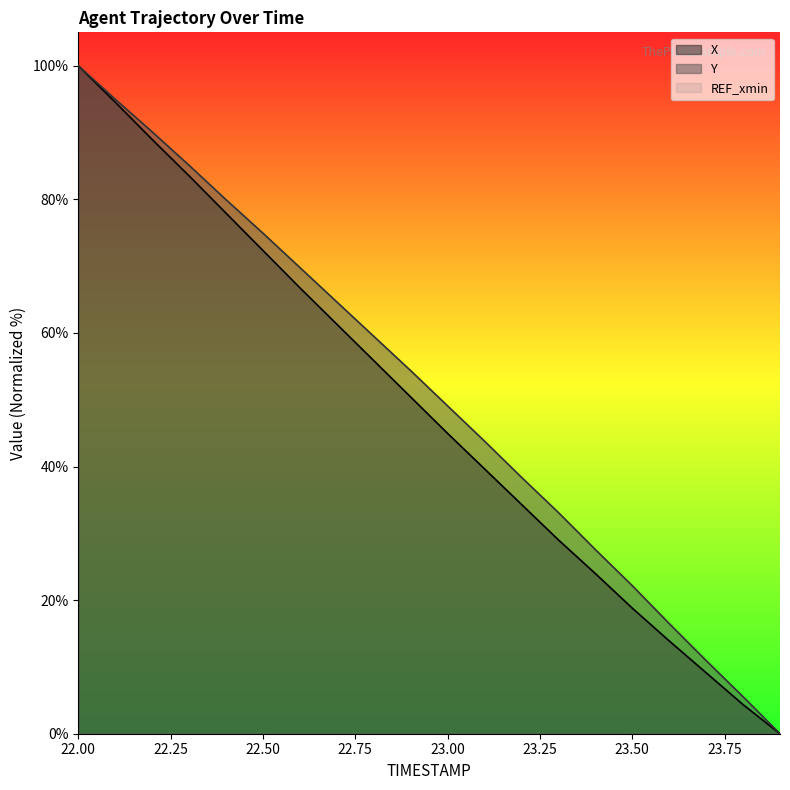

What is the label of the 13th point from the right?

22.7